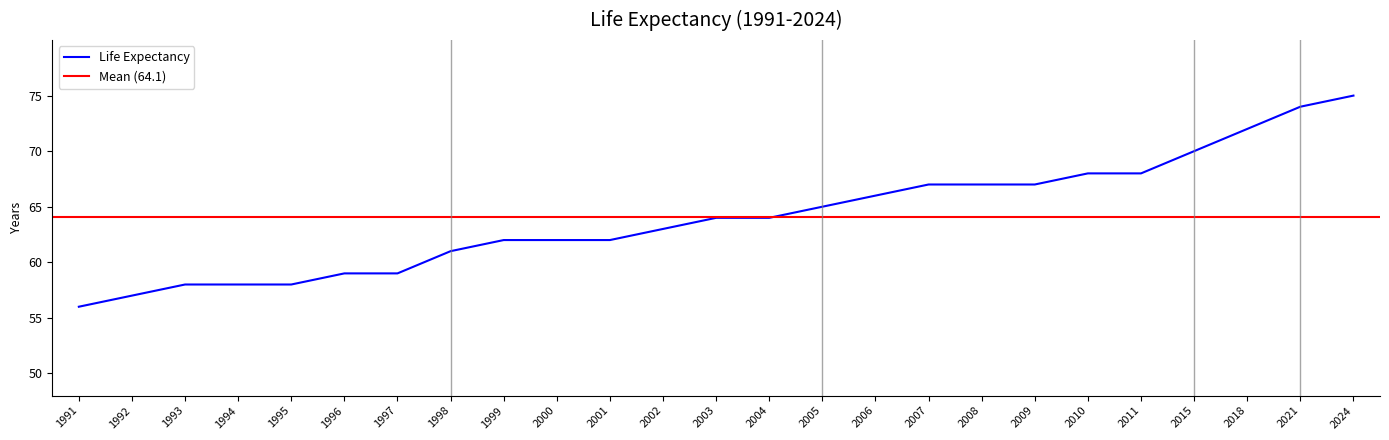

Is this an area chart (filled region under the line)?

No